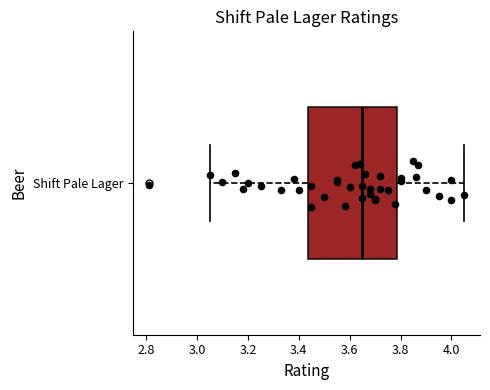

Read this box plot against the x-axis: the position of the median line, the range covered by the box, and the ends of both whiskers. The values are not printed on the chart, so give them approximately, as read against the axis.

median 3.66, box 3.44 to 3.78, whiskers 3.06 to 4.06